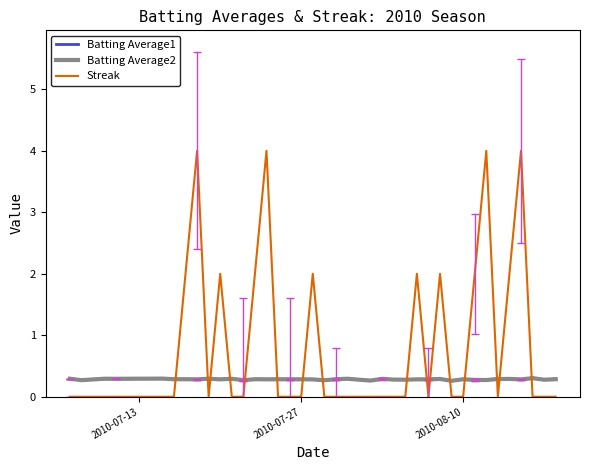

What is the greatest value displayed?

4.0